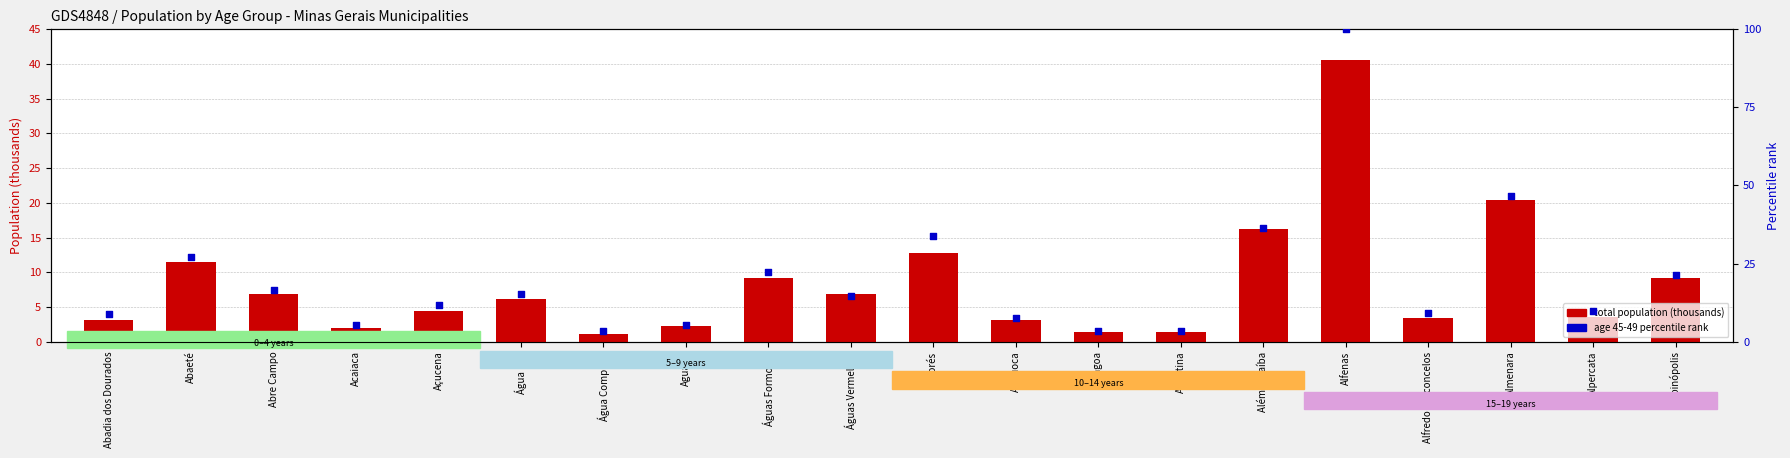

At which category is the sum across all series the highest?

Alfenas